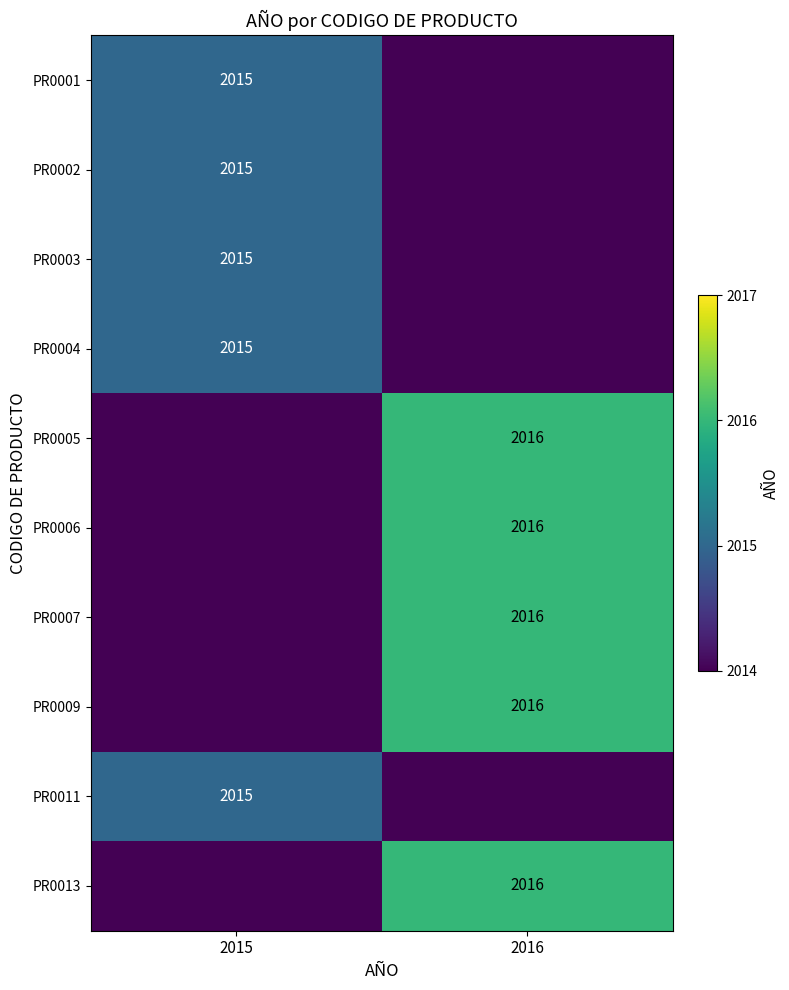

Is it true that PR0005 equals 2016 at 2016?

True